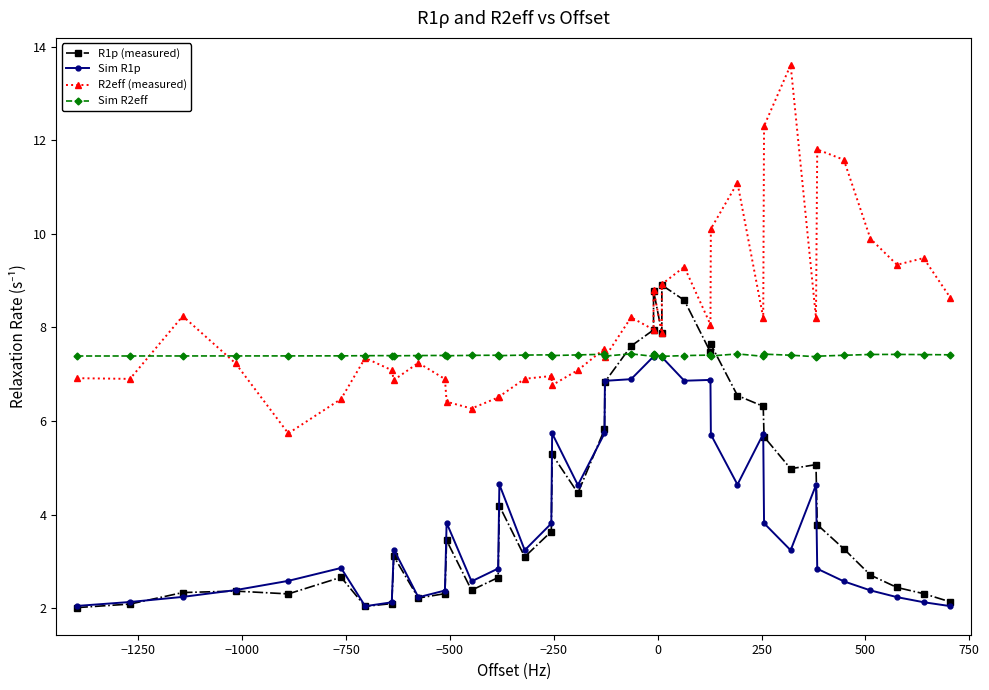

True or false: R2eff (measured) and Sim R1p intersect in this chart.

False